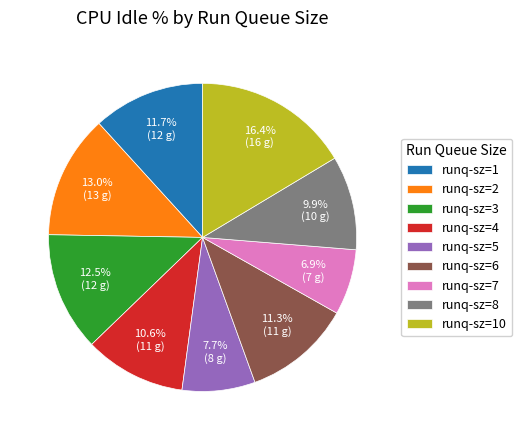

Which has a higher value, runq-sz=3 or runq-sz=6?

runq-sz=3